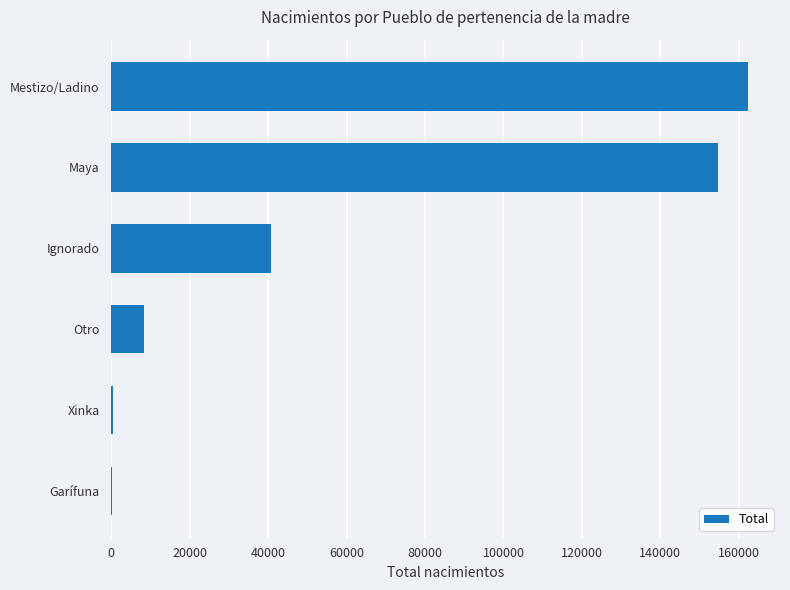

Between Garífuna and Ignorado, which is larger?

Ignorado